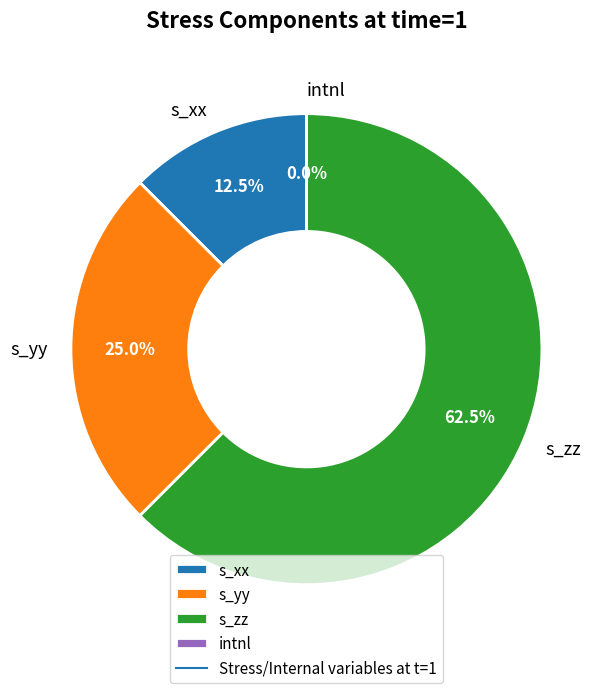

What is the largest slice in the pie chart?

s_zz